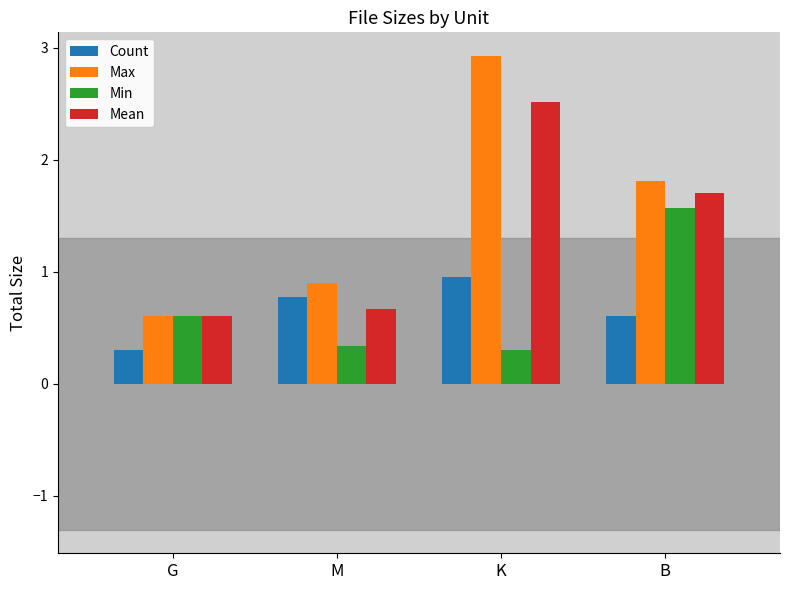

How many categories are shown in the chart?

4